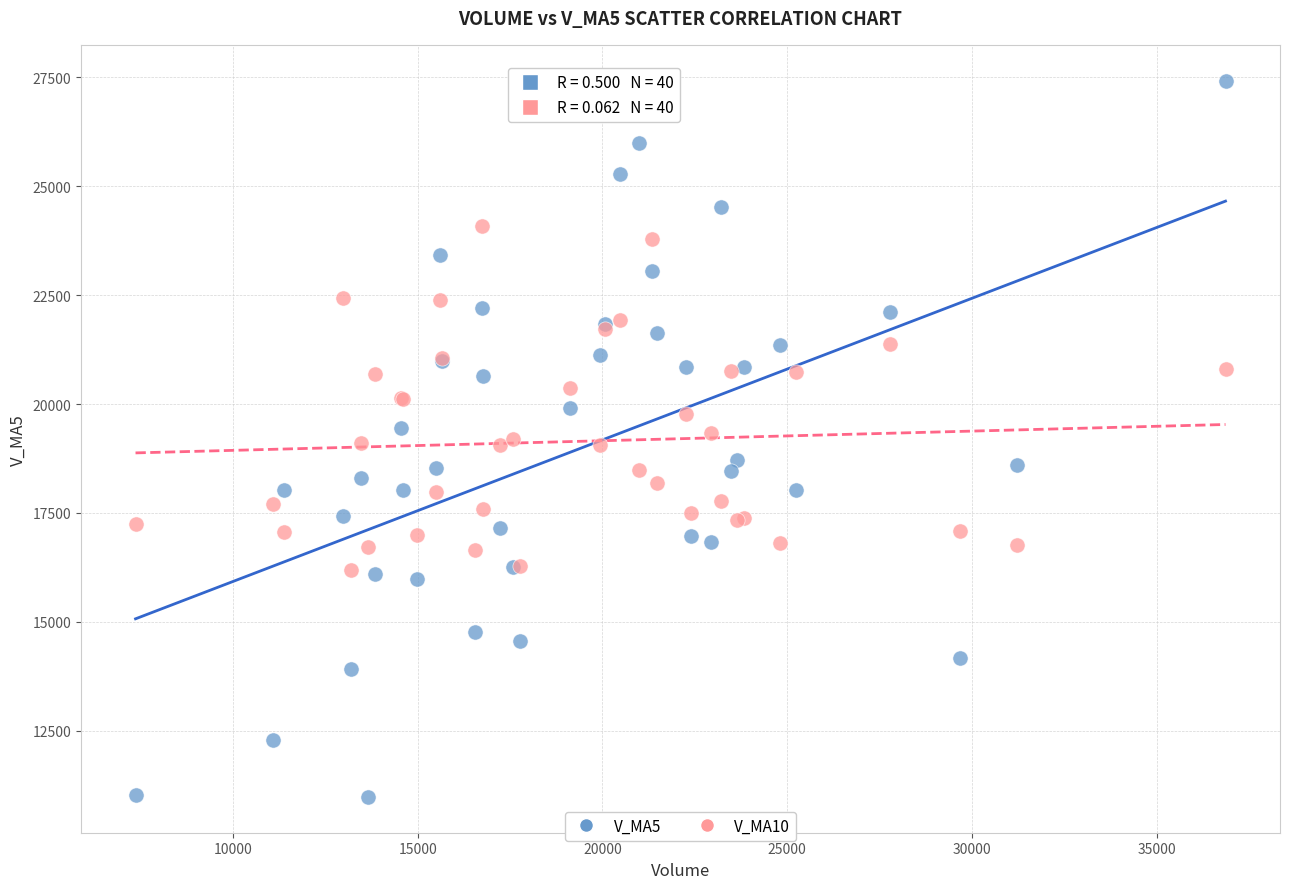

Which series reaches the minimum Y coordinate?

V_MA5